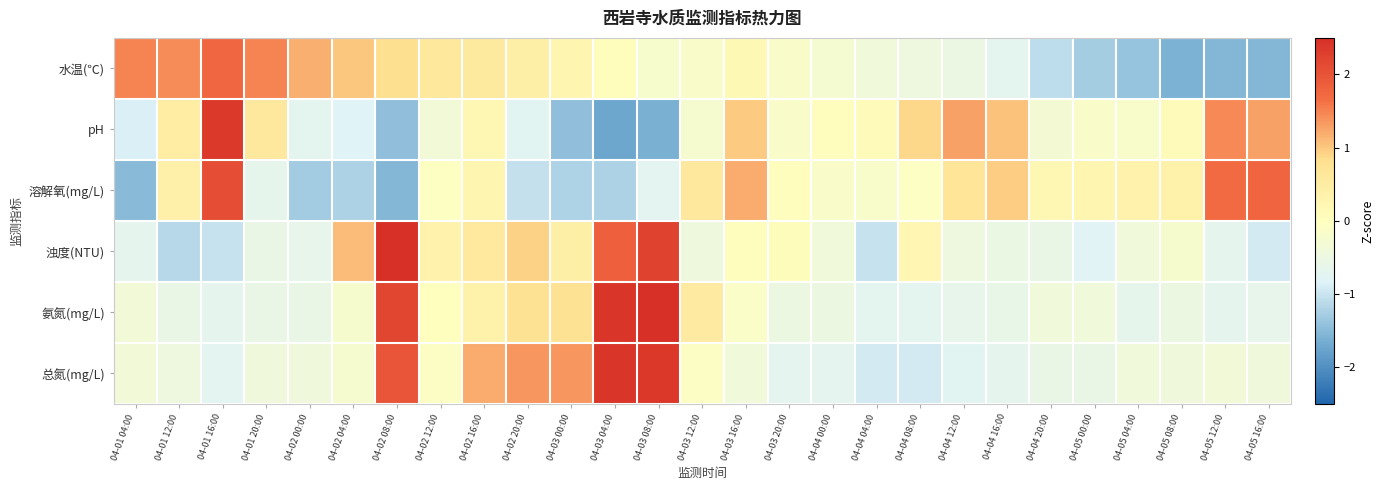

Reading left to right, what are all the values shown in this chart?

水温(℃): 04-01 04:00=1.5	04-01 12:00=1.4	04-01 16:00=1.8	04-01 20:00=1.5	04-02 00:00=1.2	04-02 04:00=1.0	04-02 08:00=0.8	04-02 12:00=0.6	04-02 16:00=0.6	04-02 20:00=0.4	04-03 00:00=0.2	04-03 04:00=0.0	04-03 08:00=-0.2	04-03 12:00=-0.1	04-03 16:00=0.2	04-03 20:00=-0.1	04-04 00:00=-0.3	04-04 04:00=-0.4	04-04 08:00=-0.5	04-04 12:00=-0.5	04-04 16:00=-0.7	04-04 20:00=-1.1	04-05 00:00=-1.3	04-05 04:00=-1.4	04-05 08:00=-1.6	04-05 12:00=-1.5	04-05 16:00=-1.5
pH: 04-01 04:00=-0.9	04-01 12:00=0.5	04-01 16:00=2.4	04-01 20:00=0.6	04-02 00:00=-0.7	04-02 04:00=-0.8	04-02 08:00=-1.4	04-02 12:00=-0.4	04-02 16:00=0.2	04-02 20:00=-0.8	04-03 00:00=-1.4	04-03 04:00=-1.7	04-03 08:00=-1.6	04-03 12:00=-0.3	04-03 16:00=1.0	04-03 20:00=-0.1	04-04 00:00=0.0	04-04 04:00=0.1	04-04 08:00=0.9	04-04 12:00=1.3	04-04 16:00=1.1	04-04 20:00=-0.3	04-05 00:00=-0.1	04-05 04:00=-0.2	04-05 08:00=0.1	04-05 12:00=1.4	04-05 16:00=1.3
溶解氧(mg/L): 04-01 04:00=-1.5	04-01 12:00=0.4	04-01 16:00=2.1	04-01 20:00=-0.6	04-02 00:00=-1.3	04-02 04:00=-1.2	04-02 08:00=-1.5	04-02 12:00=-0.0	04-02 16:00=0.3	04-02 20:00=-1.0	04-03 00:00=-1.2	04-03 04:00=-1.2	04-03 08:00=-0.7	04-03 12:00=0.6	04-03 16:00=1.2	04-03 20:00=0.0	04-04 00:00=-0.1	04-04 04:00=-0.2	04-04 08:00=-0.1	04-04 12:00=0.7	04-04 16:00=1.0	04-04 20:00=0.2	04-05 00:00=0.2	04-05 04:00=0.3	04-05 08:00=0.4	04-05 12:00=1.7	04-05 16:00=1.8
浊度(NTU): 04-01 04:00=-0.7	04-01 12:00=-1.1	04-01 16:00=-1.0	04-01 20:00=-0.6	04-02 00:00=-0.6	04-02 04:00=1.1	04-02 08:00=2.8	04-02 12:00=0.3	04-02 16:00=0.6	04-02 20:00=0.9	04-03 00:00=0.4	04-03 04:00=1.8	04-03 08:00=2.2	04-03 12:00=-0.4	04-03 16:00=0.0	04-03 20:00=0.1	04-04 00:00=-0.4	04-04 04:00=-1.0	04-04 08:00=0.2	04-04 12:00=-0.5	04-04 16:00=-0.5	04-04 20:00=-0.6	04-05 00:00=-0.8	04-05 04:00=-0.4	04-05 08:00=-0.2	04-05 12:00=-0.7	04-05 16:00=-0.9
氨氮(mg/L): 04-01 04:00=-0.4	04-01 12:00=-0.6	04-01 16:00=-0.7	04-01 20:00=-0.5	04-02 00:00=-0.5	04-02 04:00=-0.2	04-02 08:00=2.2	04-02 12:00=0.0	04-02 16:00=0.3	04-02 20:00=0.7	04-03 00:00=0.7	04-03 04:00=2.4	04-03 08:00=3.0	04-03 12:00=0.5	04-03 16:00=-0.1	04-03 20:00=-0.5	04-04 00:00=-0.5	04-04 04:00=-0.7	04-04 08:00=-0.7	04-04 12:00=-0.6	04-04 16:00=-0.6	04-04 20:00=-0.4	04-05 00:00=-0.4	04-05 04:00=-0.7	04-05 08:00=-0.5	04-05 12:00=-0.7	04-05 16:00=-0.6
总氮(mg/L): 04-01 04:00=-0.4	04-01 12:00=-0.5	04-01 16:00=-0.7	04-01 20:00=-0.4	04-02 00:00=-0.4	04-02 04:00=-0.2	04-02 08:00=2.0	04-02 12:00=-0.1	04-02 16:00=1.2	04-02 20:00=1.4	04-03 00:00=1.4	04-03 04:00=2.4	04-03 08:00=2.4	04-03 12:00=-0.1	04-03 16:00=-0.4	04-03 20:00=-0.7	04-04 00:00=-0.7	04-04 04:00=-0.9	04-04 08:00=-0.9	04-04 12:00=-0.8	04-04 16:00=-0.7	04-04 20:00=-0.6	04-05 00:00=-0.6	04-05 04:00=-0.4	04-05 08:00=-0.4	04-05 12:00=-0.4	04-05 16:00=-0.4